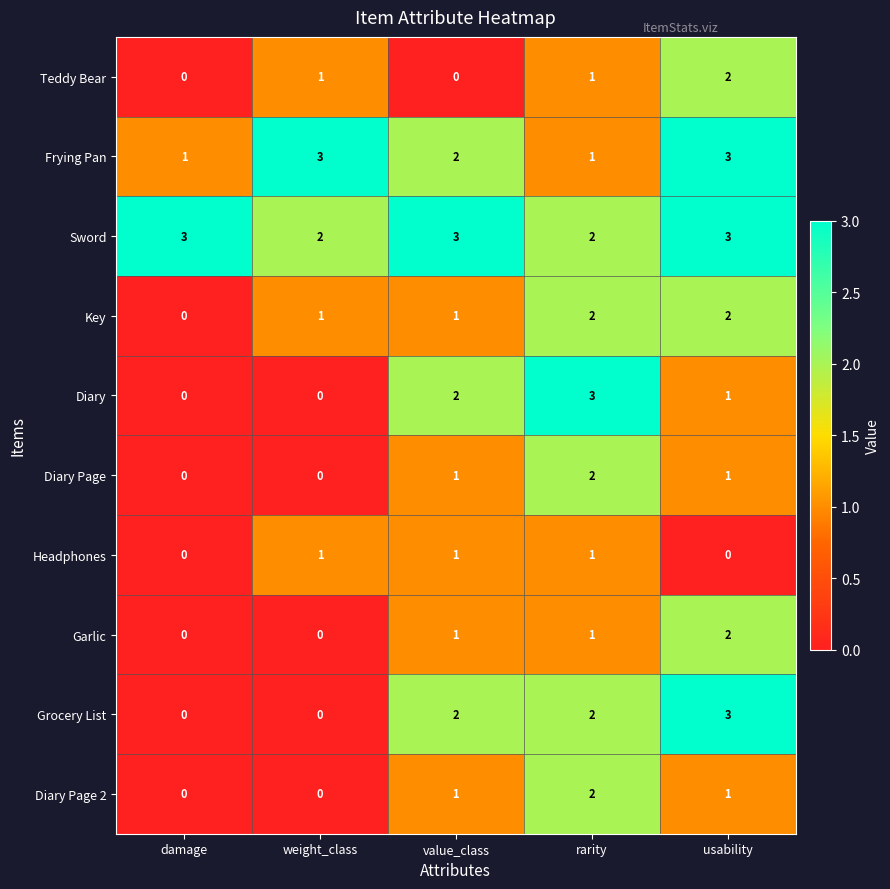

Between damage and usability, which series saw the biggest shift?

Grocery List